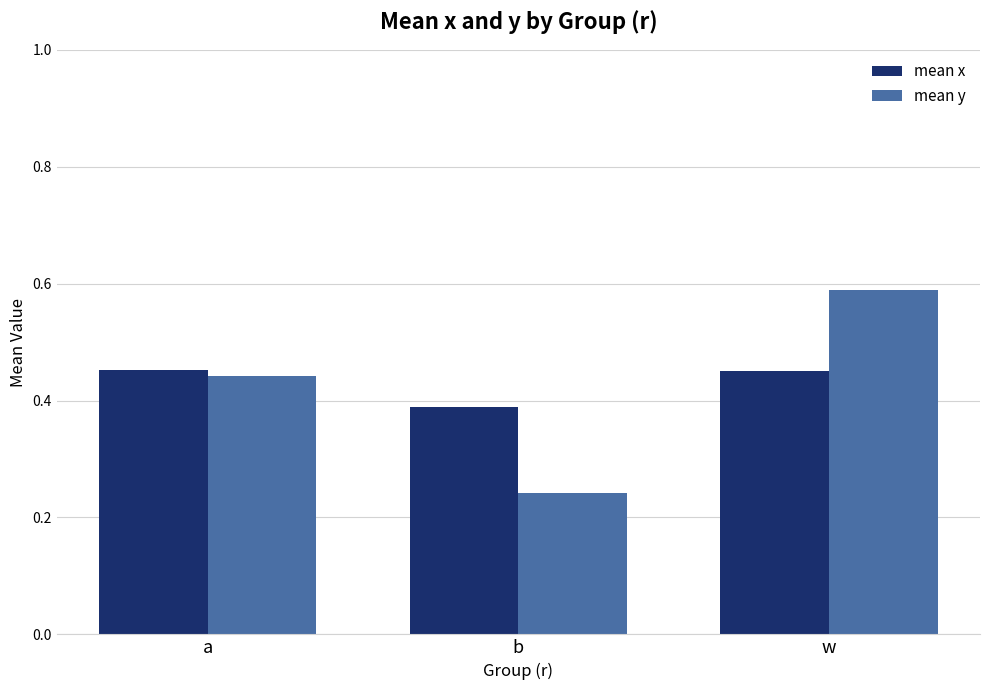

At a, list the series in order from largest to smallest.

mean x, mean y